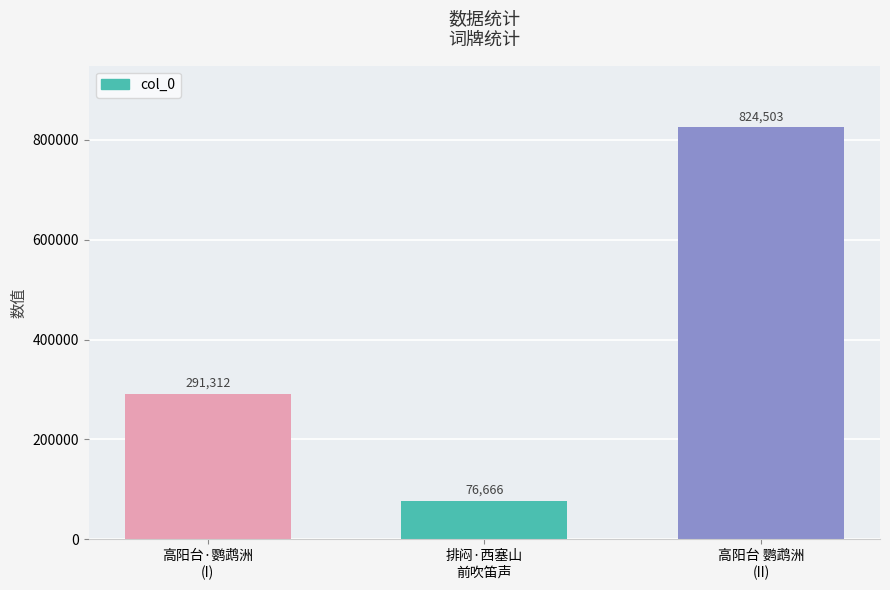

Between 高阳台·鹦鹉洲
(I) and 排闷·西塞山
前吹笛声, which is larger?

高阳台·鹦鹉洲
(I)